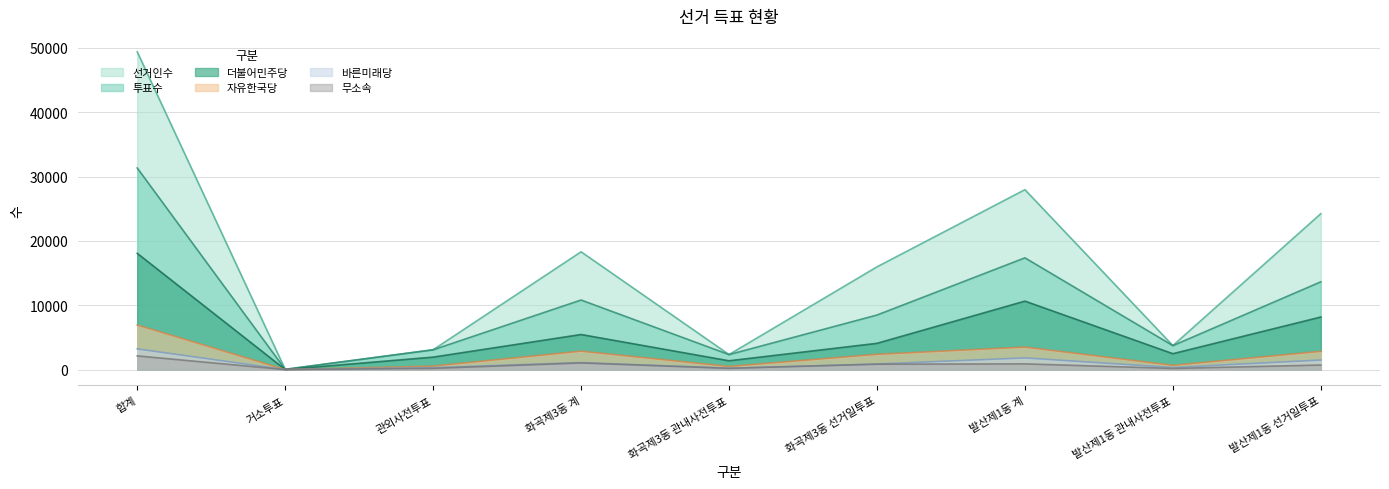

The value of 선거인수 at 화곡제3동 계 is 10431. True or false?

False